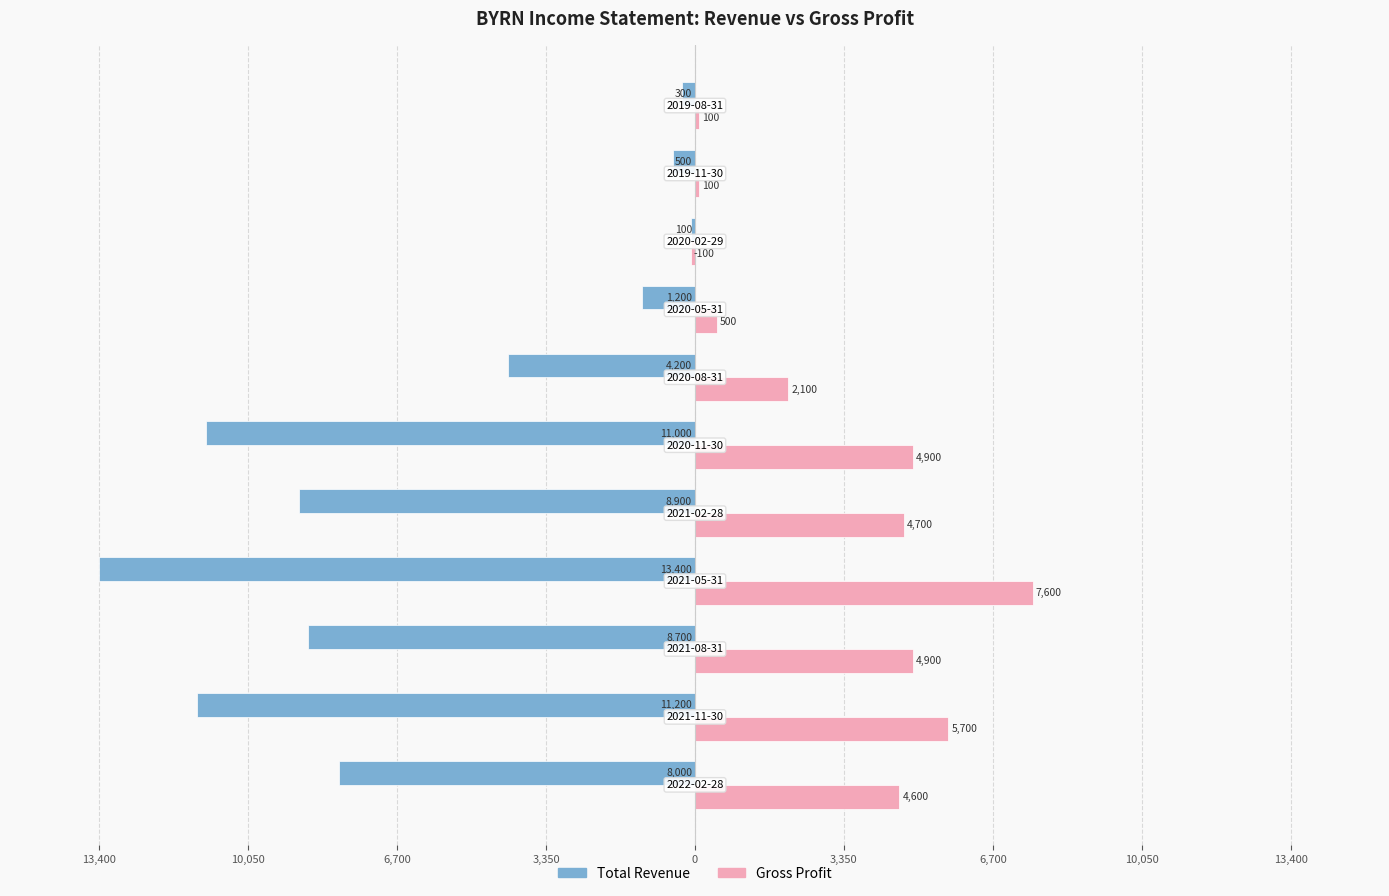

What are all the series names shown in the legend?

Total Revenue, Gross Profit